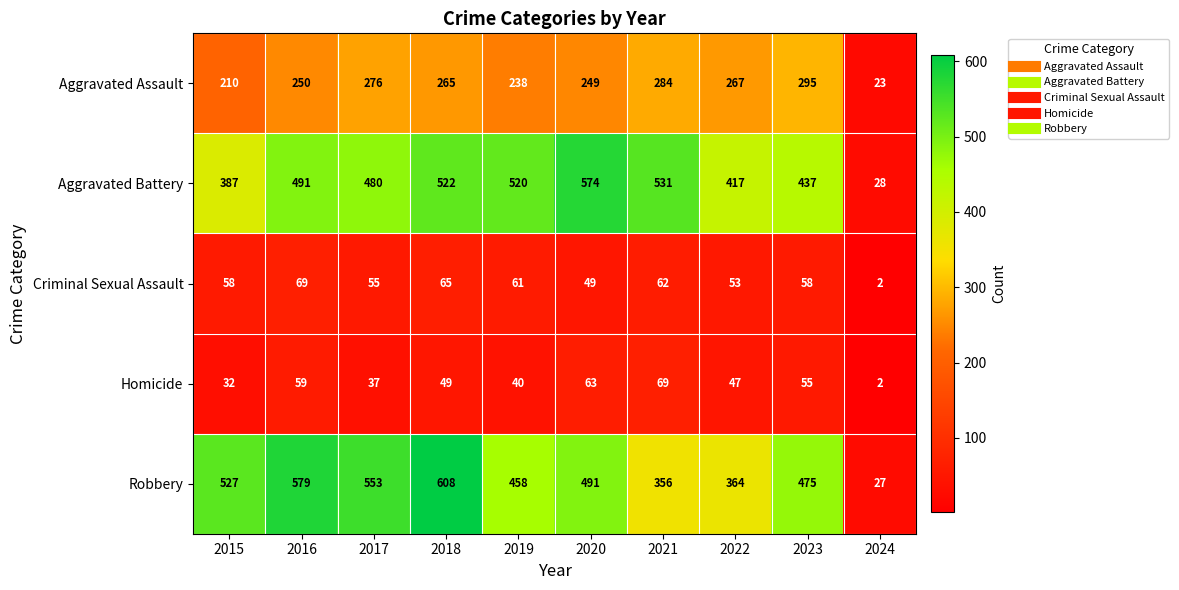

What is the spread (max minus min) of values at 2023?

420